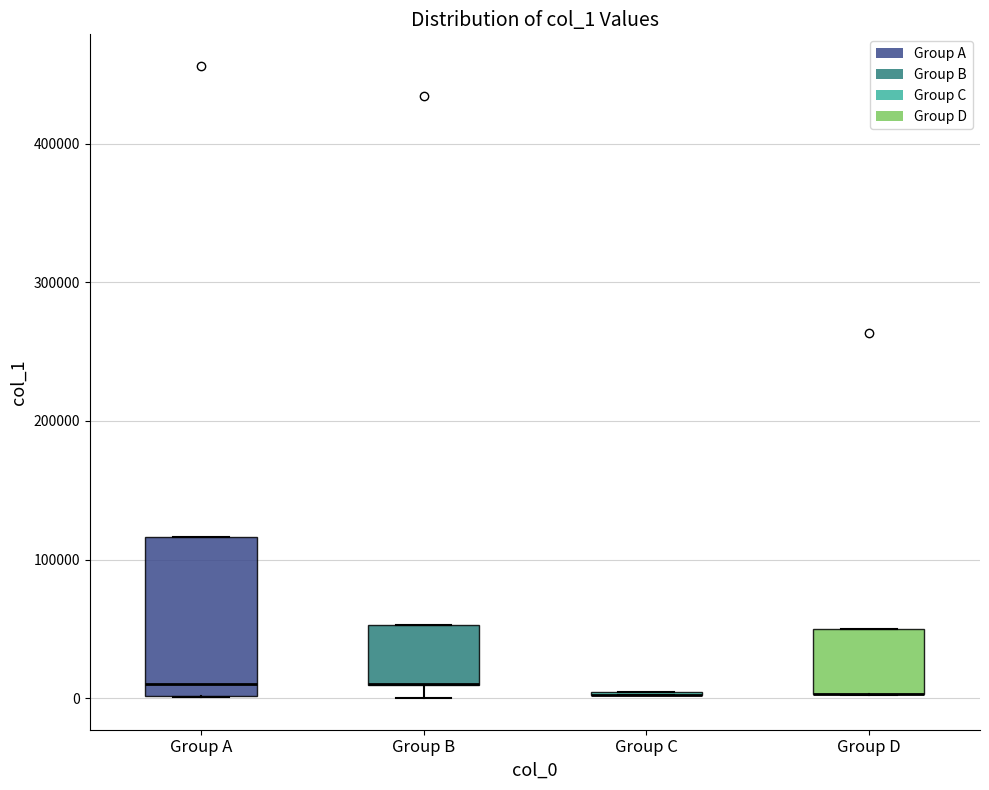

Reading left to right, transcribe this box plot: for each box, give where its median line is, the range the box spans, and where its two whiskers end, as read against the y-axis. The values are not printed on the chart, so give them approximately, as read against the axis.

Group A: median 10000, box 0 to 120000, whiskers 0 to 120000
Group B: median 10000 (drawn on the box's lower edge), box 10000 to 50000, whiskers 0 to 50000
Group C: box collapsed to a line at 0, whiskers 0 to 0
Group D: median 0 (drawn on the box's lower edge), box 0 to 50000, whiskers 0 to 50000